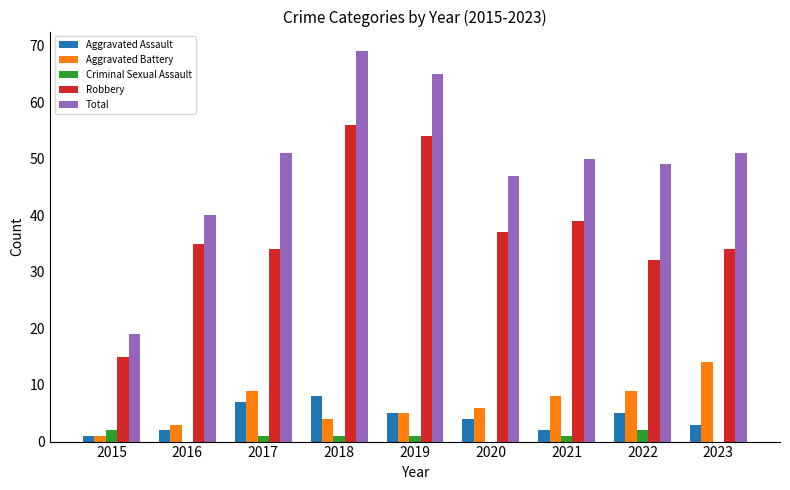

How many groups of bars are there?

9